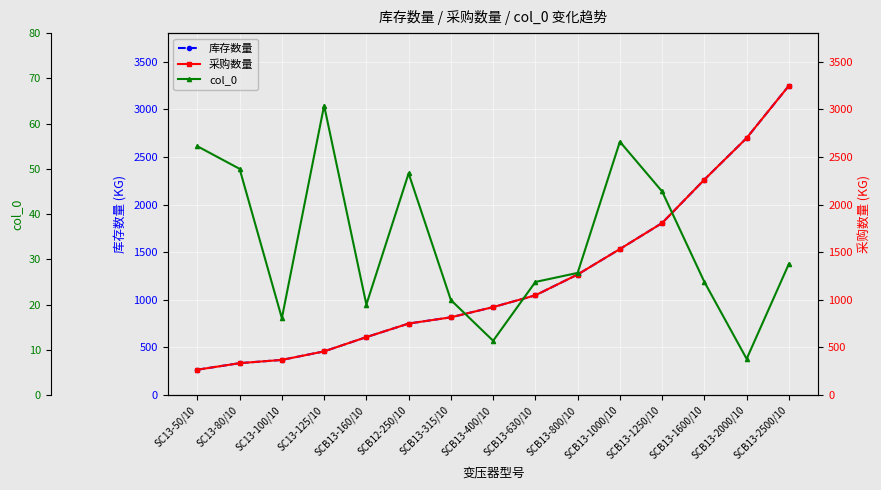

Which series has the largest total across all categories?

库存数量